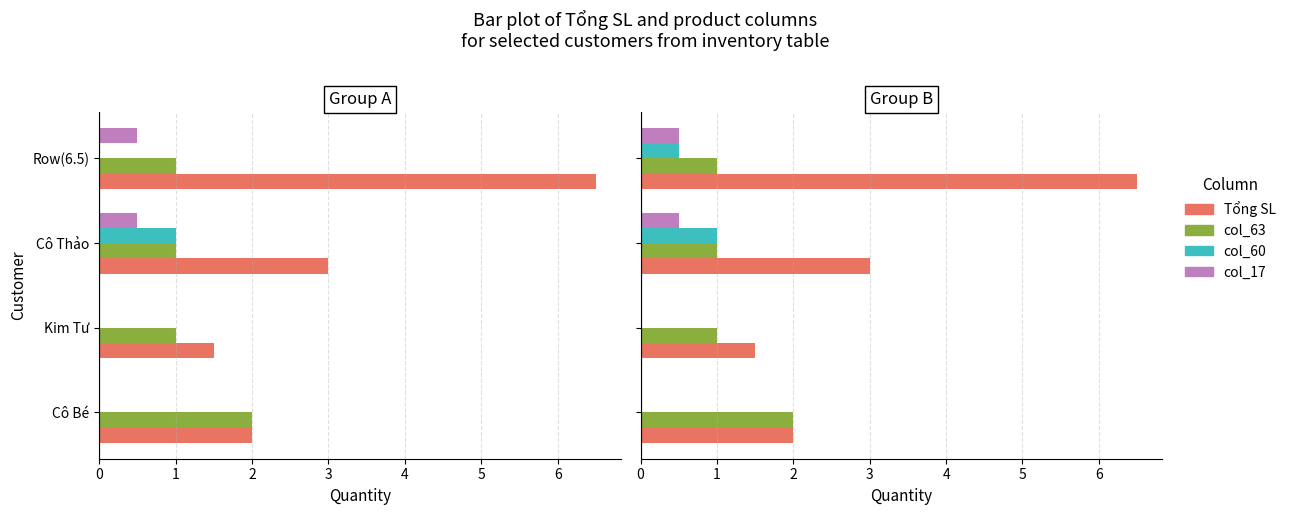

True or false: col_60 has a value of 1.0 at Cô Thảo.

True